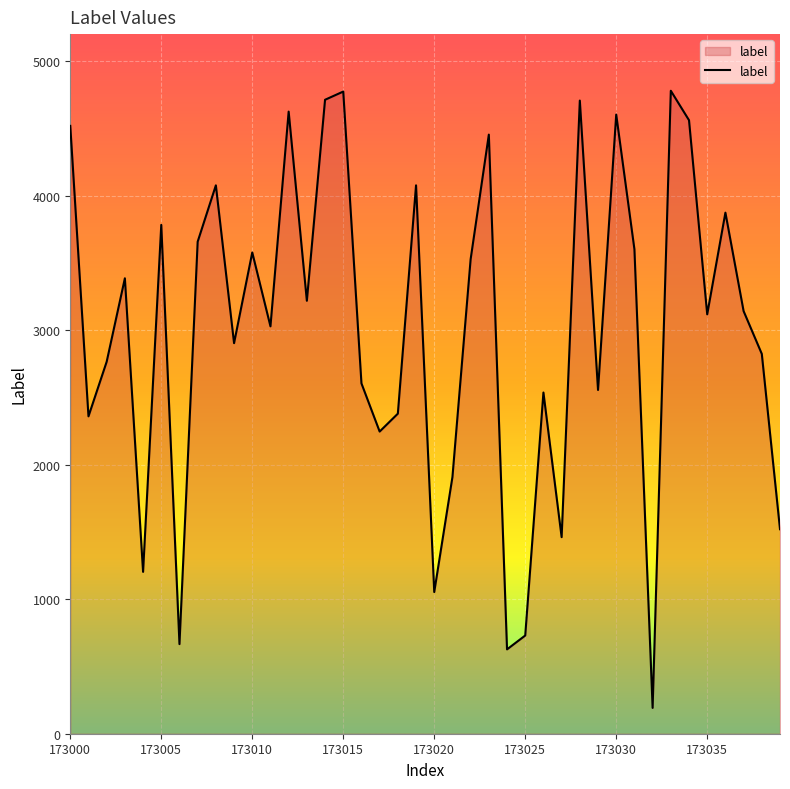

What is the difference between the maximum and minimum values?

4587